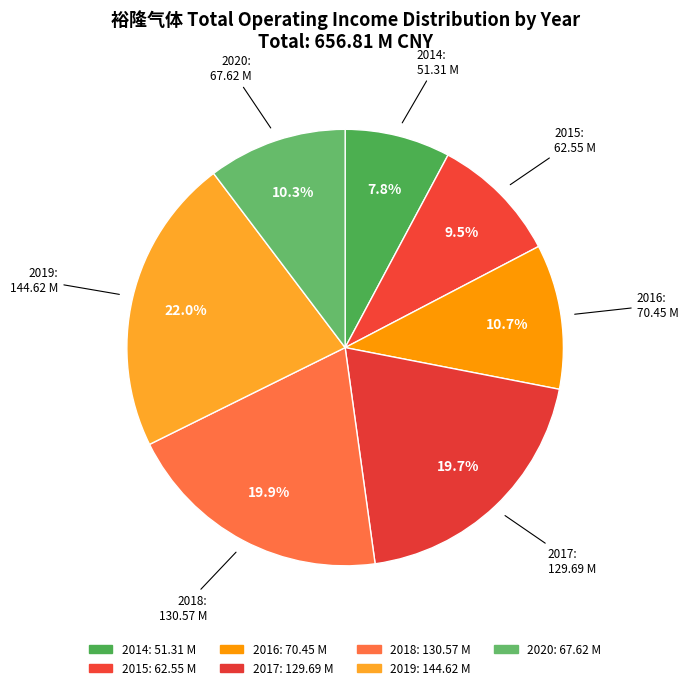

Combined, what portion of the pie is 2020 and 2016?

21.0%